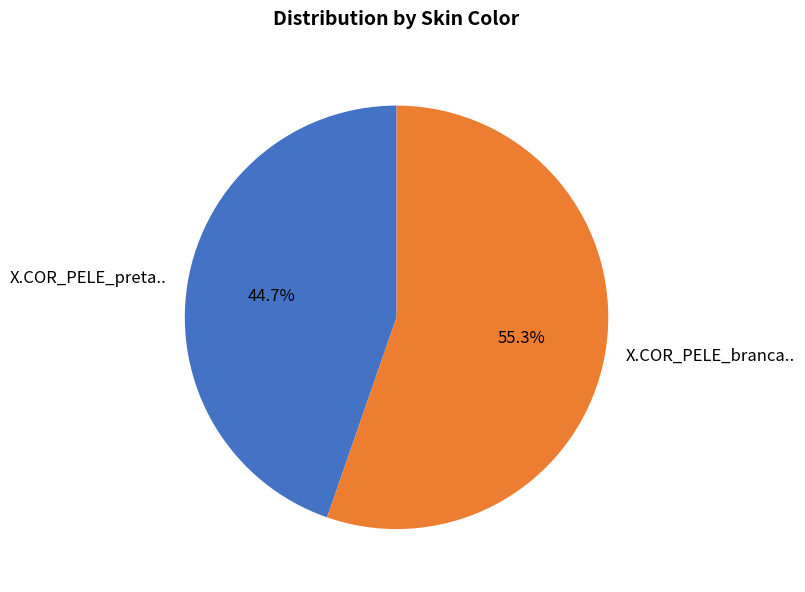

Which has a higher value, X.COR_PELE_branca.. or X.COR_PELE_preta..?

X.COR_PELE_branca..